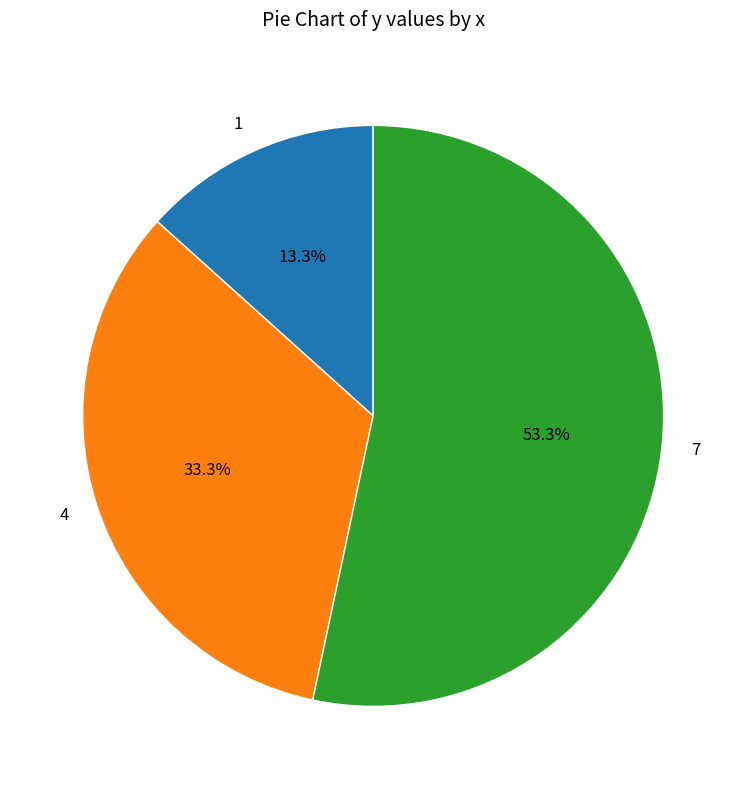

What percentage is NOT represented by 1?

86.7%